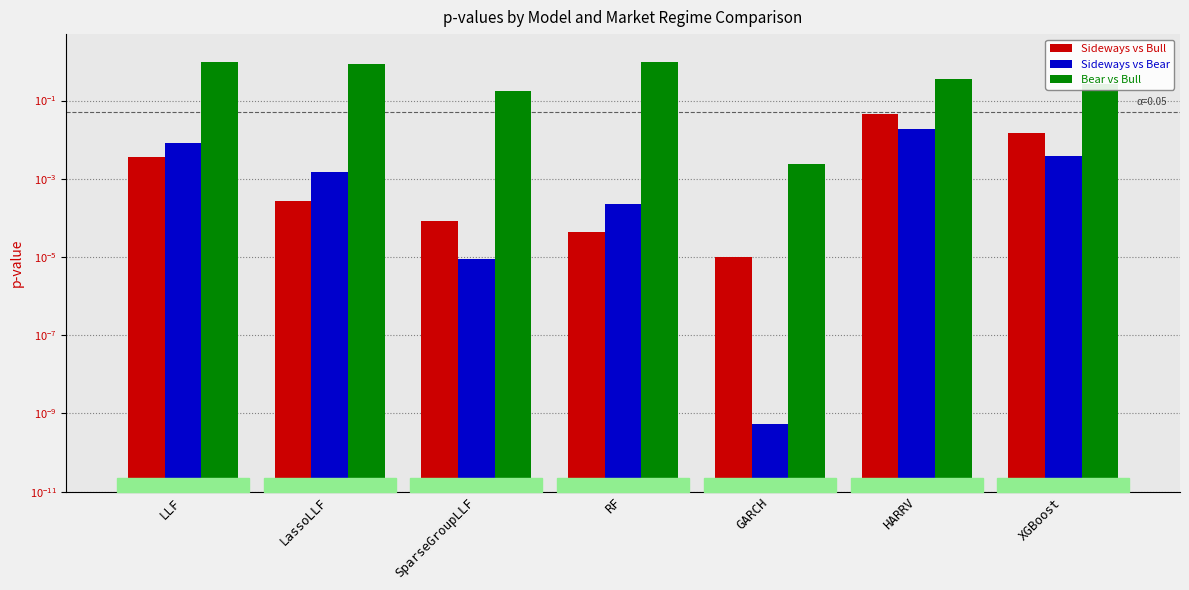

What is the label of the 1st bar from the left?

LLF